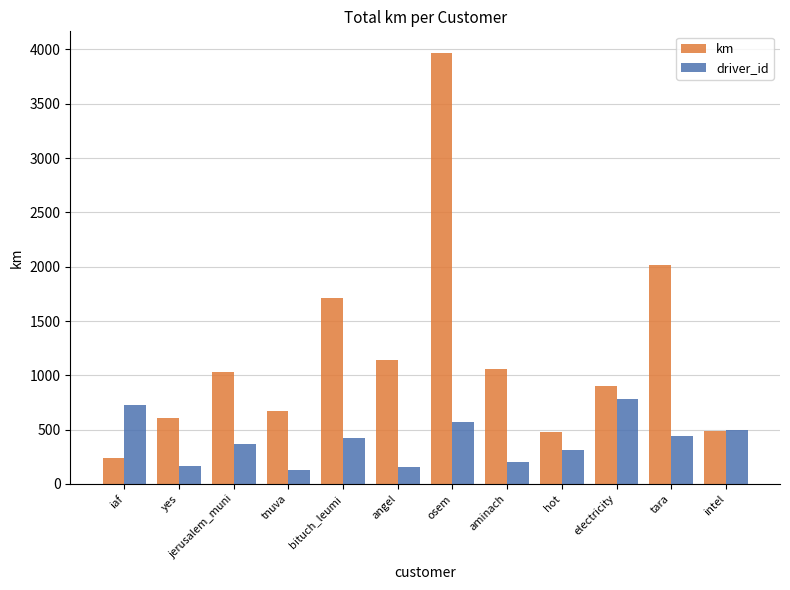

List the series in order of their overall mean, lowest first.

driver_id, km